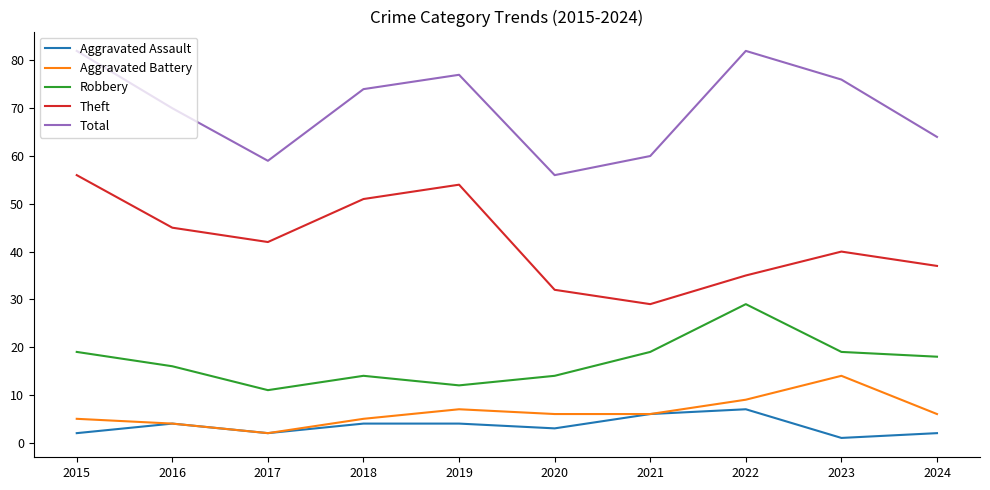

The Aggravated Assault series shows 6 at 2021. True or false?

True